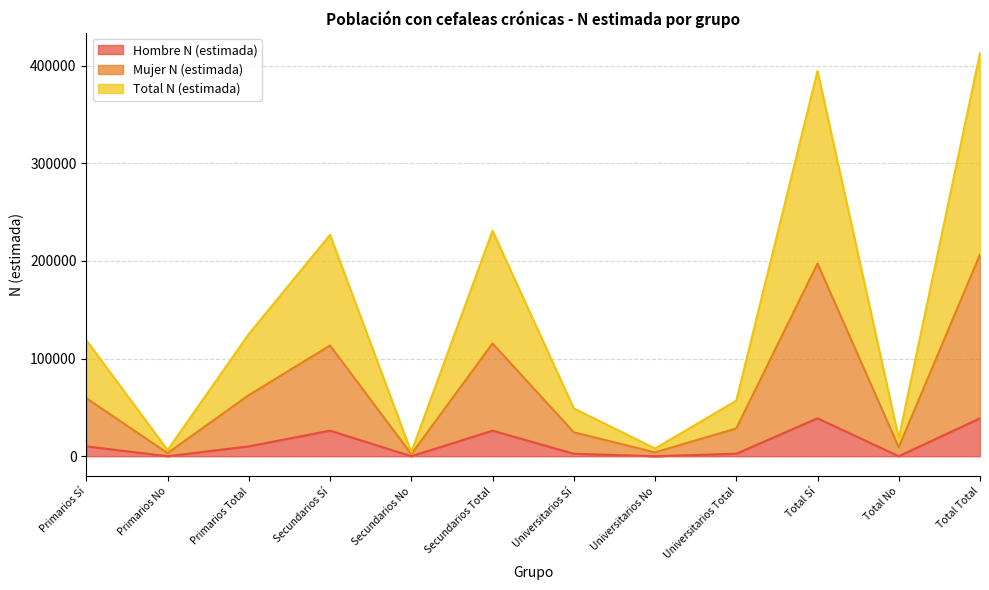

List the series in order of their peak value, lowest first.

Hombre N (estimada), Mujer N (estimada), Total N (estimada)